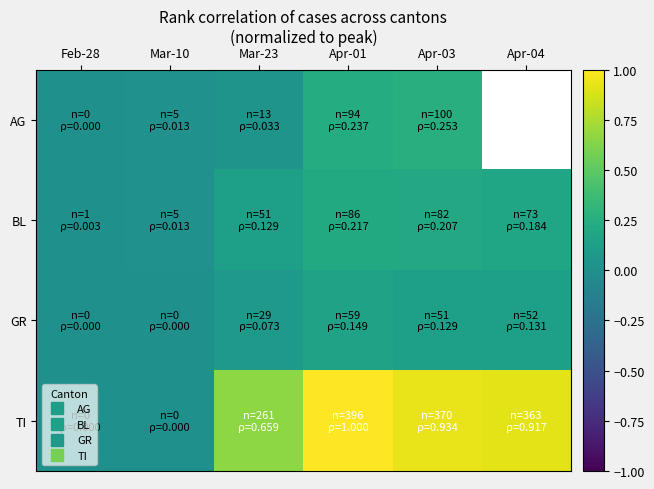

At how many categories does at least one series exceed 0?

6